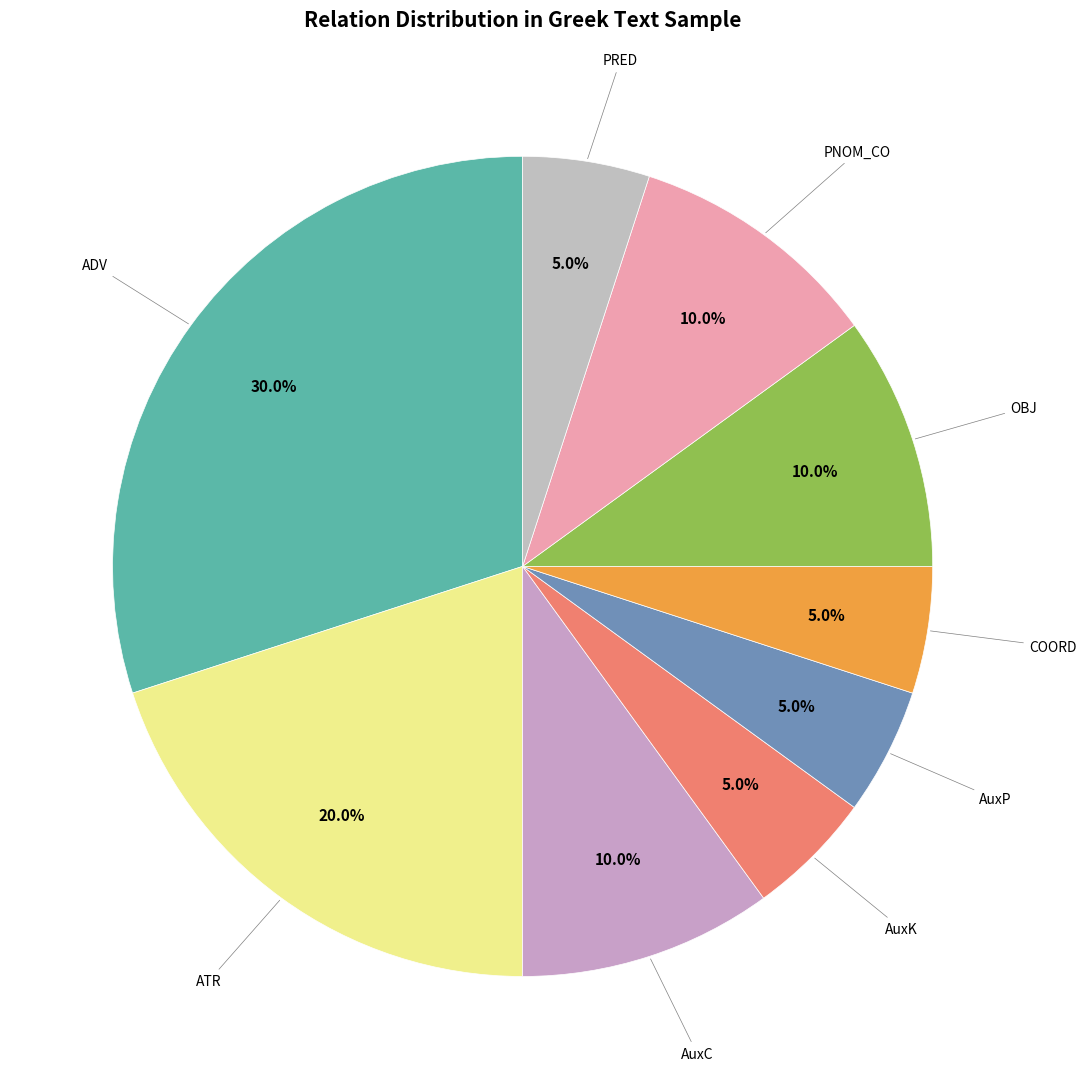

True or false: ATR accounts for 20% of the total.

True